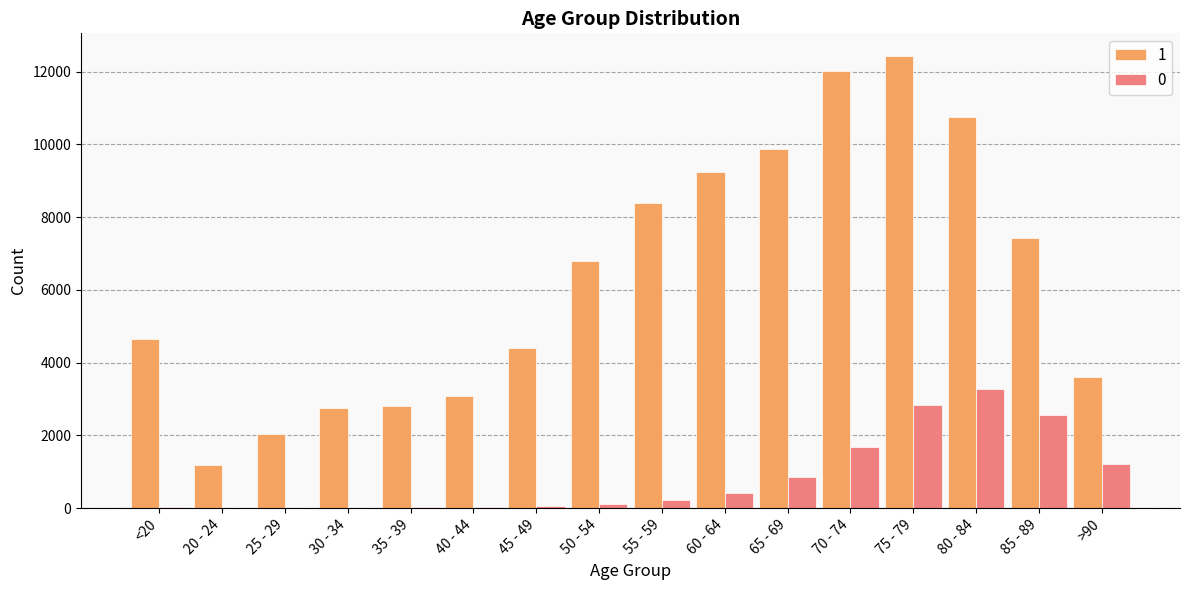

Count the number of data series in this chart.

2